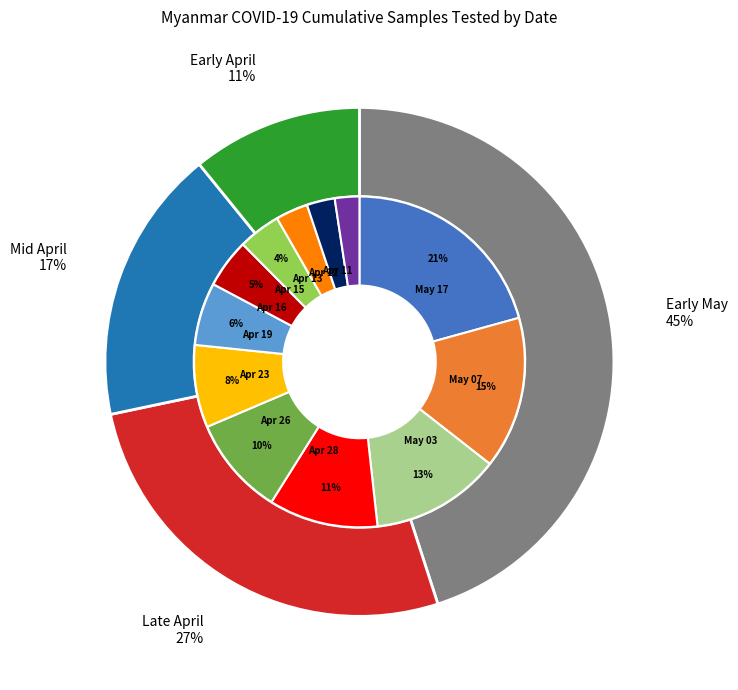

To the nearest percent, what is the difference between the 2020-04-26 and 2020-05-03 slice percentages?

3%